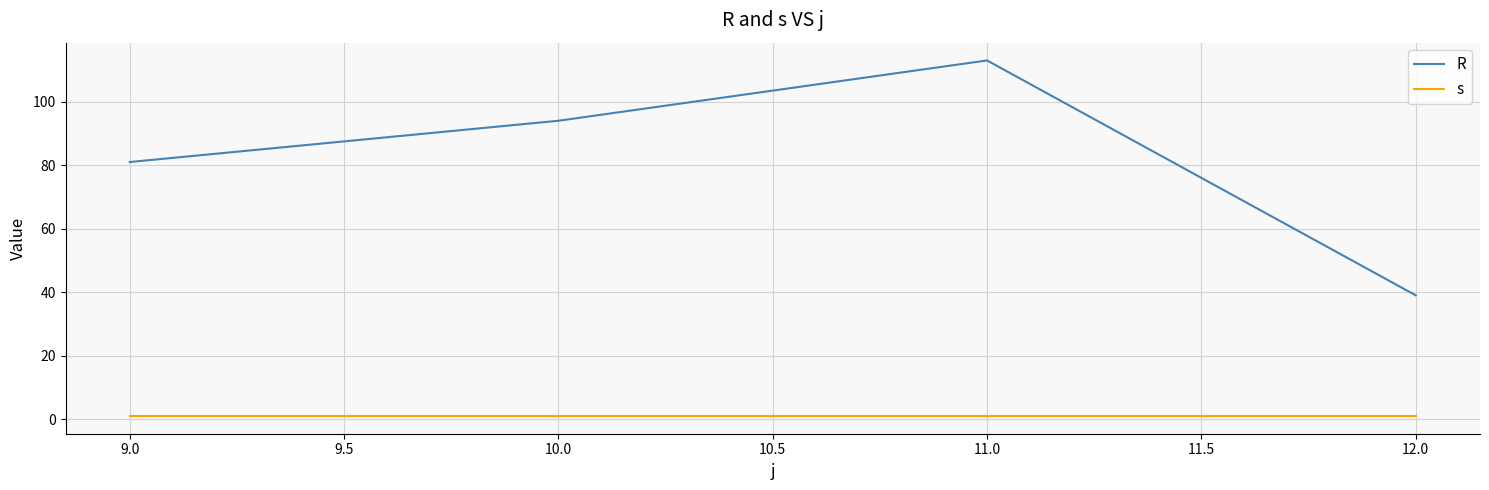

What are all the series names shown in the legend?

R, s